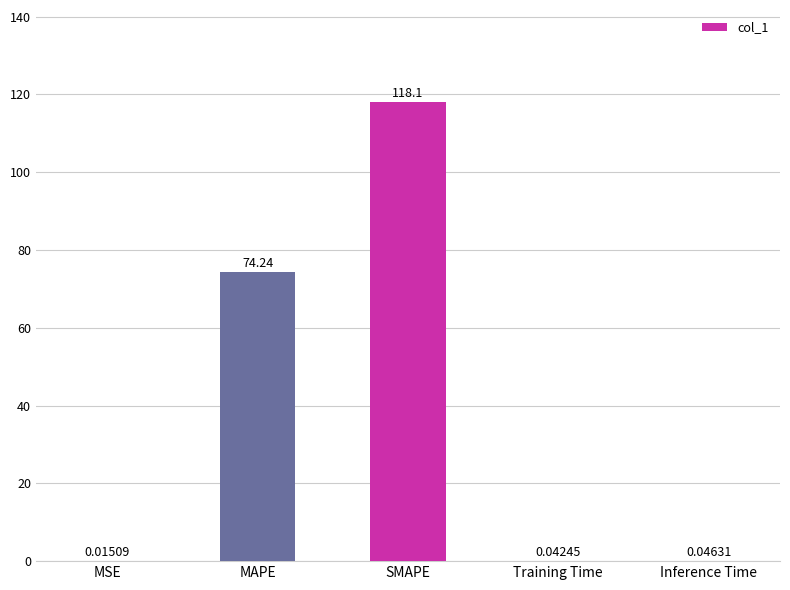

Is it true that the value at SMAPE is 154.8?

False